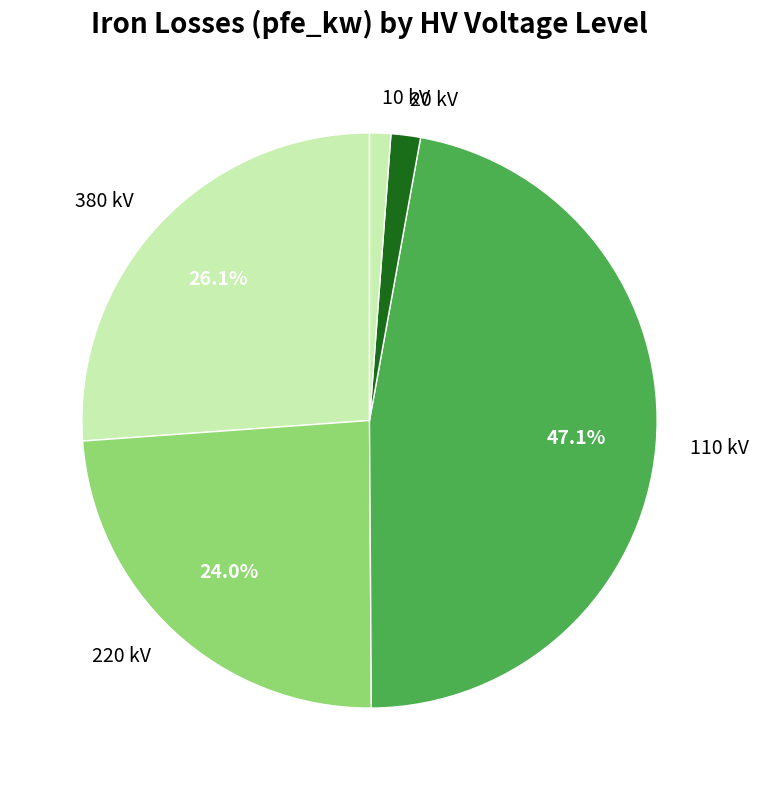

How many slices are in this pie chart?

5